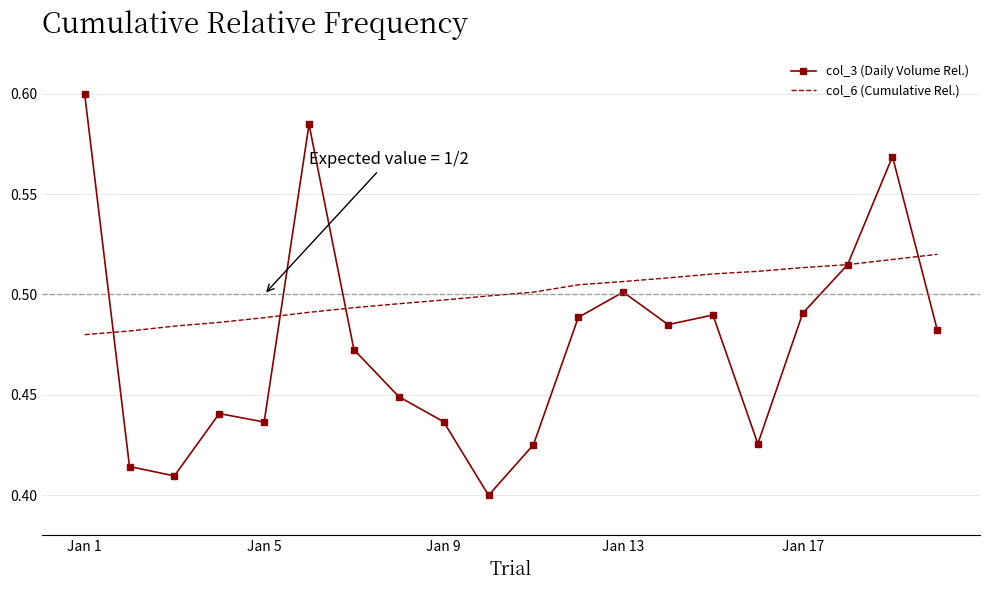

Rank the series by their average value, from highest to lowest.

col_6 (Cumulative Rel.), col_3 (Daily Volume Rel.)